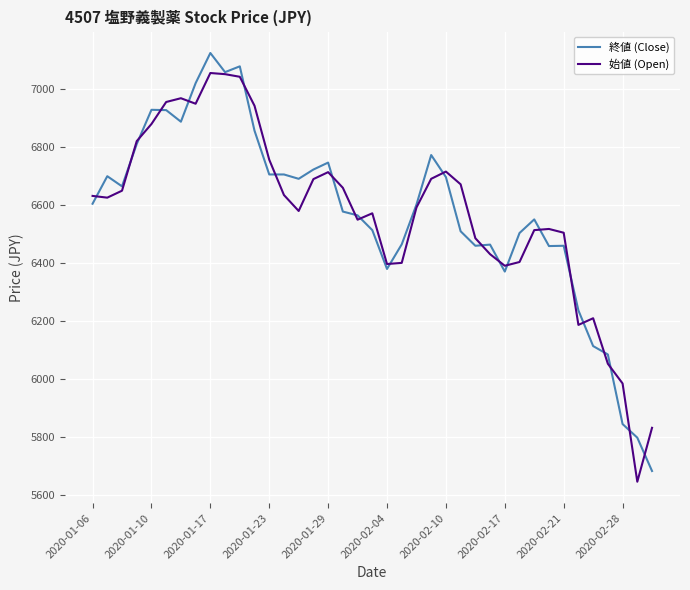

At how many categories does at least one series exceed 7047?

3